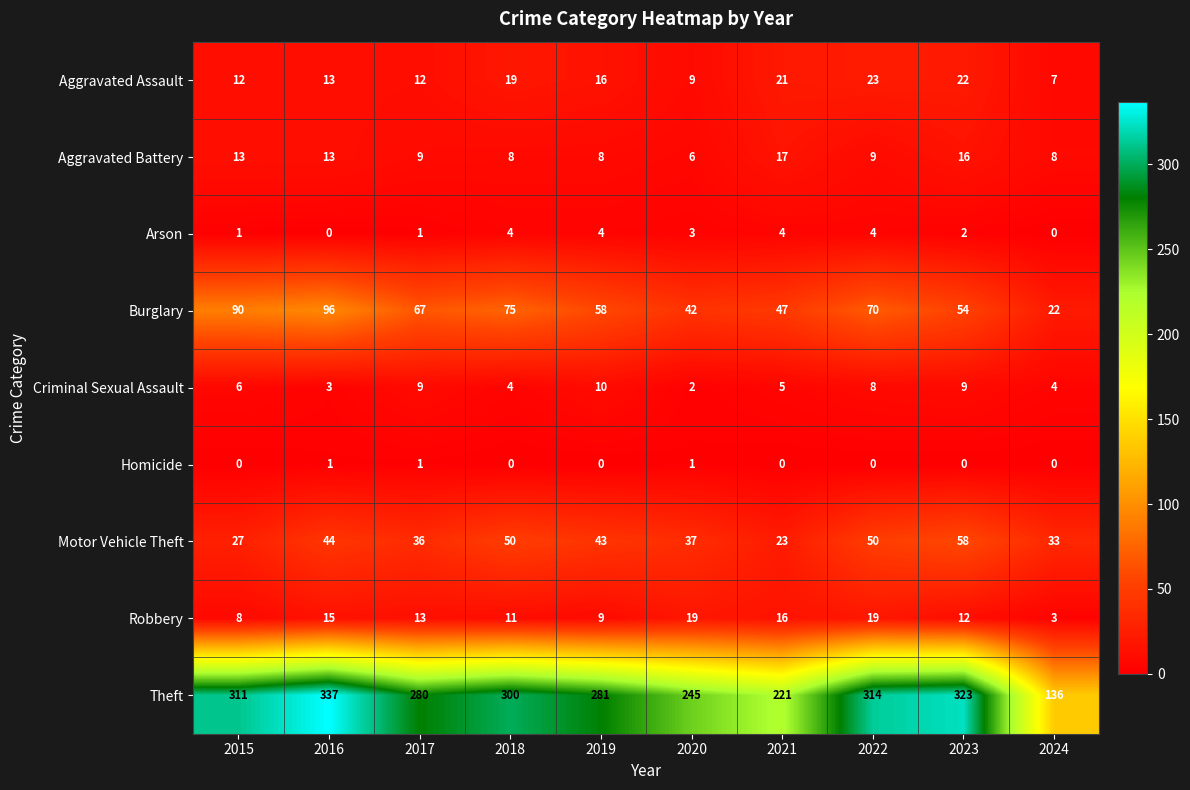

What is the difference between the highest and lowest values at 2021?

221